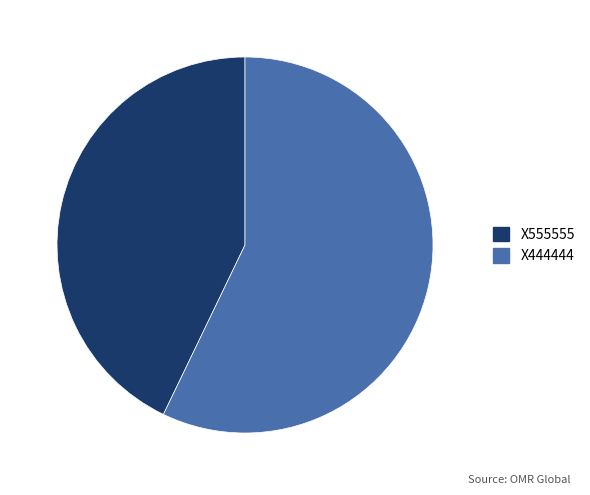

What is the smallest slice in the pie chart?

X555555